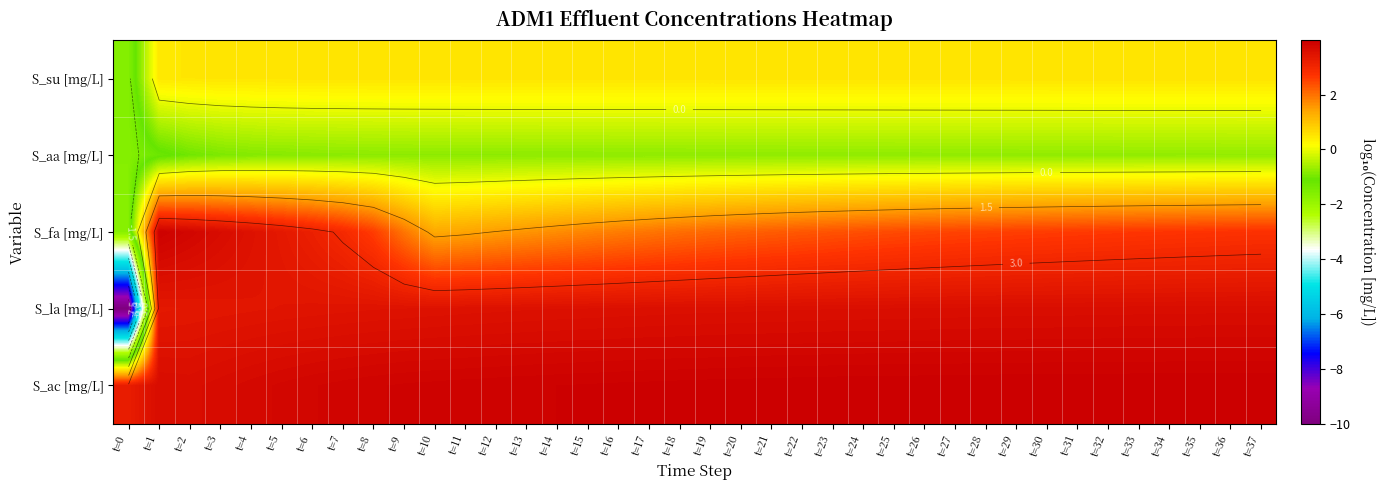

What is the difference between the maximum and second lowest values in the S_ac [mg/L] series?

0.3